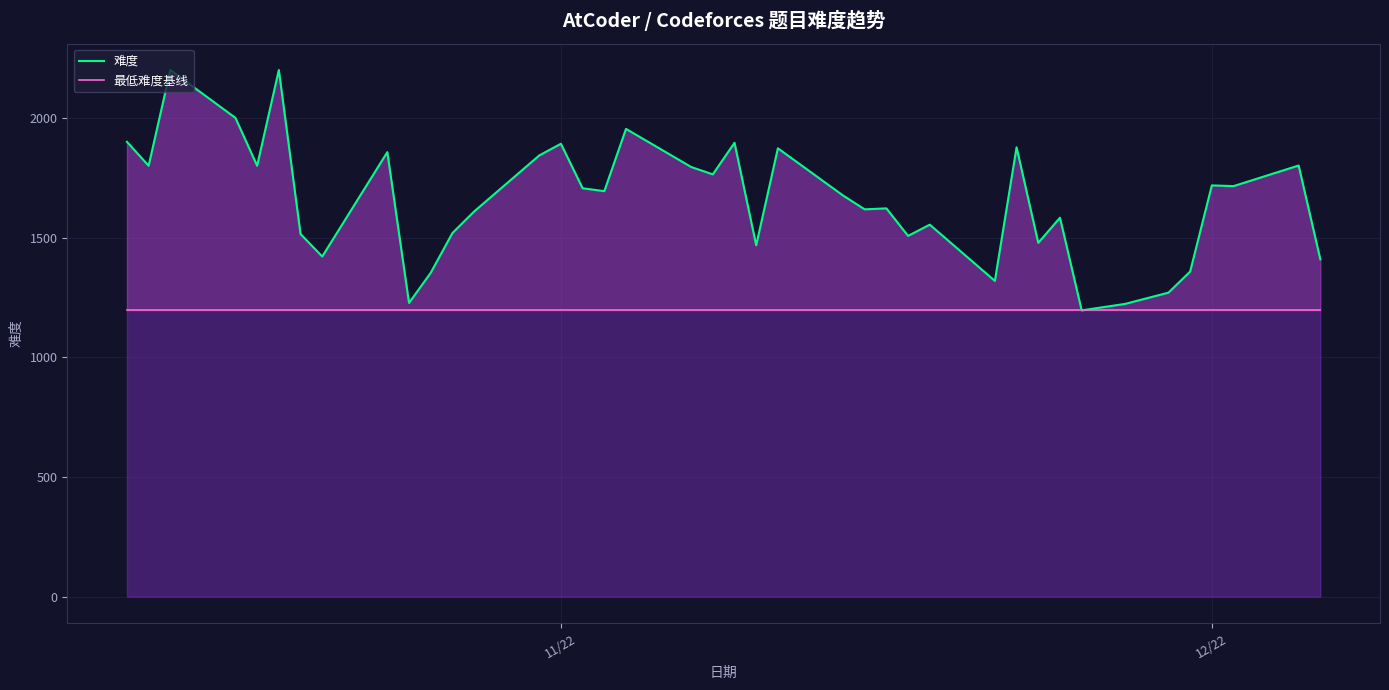

Reading left to right, list all the values displayed in this chart.

难度: 1900	1800	2200	2000	1800	2200	1515	1421	1857	1227	1353	1519	1609	1843	1892	1706	1694	1954	1795	1764	1896	1468	1873	1676	1618	1622	1507	1554	1319	1877	1478	1583	1196	1223	1270	1358	1718	1715	1801	1409
最低难度基线: 1196	1196	1196	1196	1196	1196	1196	1196	1196	1196	1196	1196	1196	1196	1196	1196	1196	1196	1196	1196	1196	1196	1196	1196	1196	1196	1196	1196	1196	1196	1196	1196	1196	1196	1196	1196	1196	1196	1196	1196